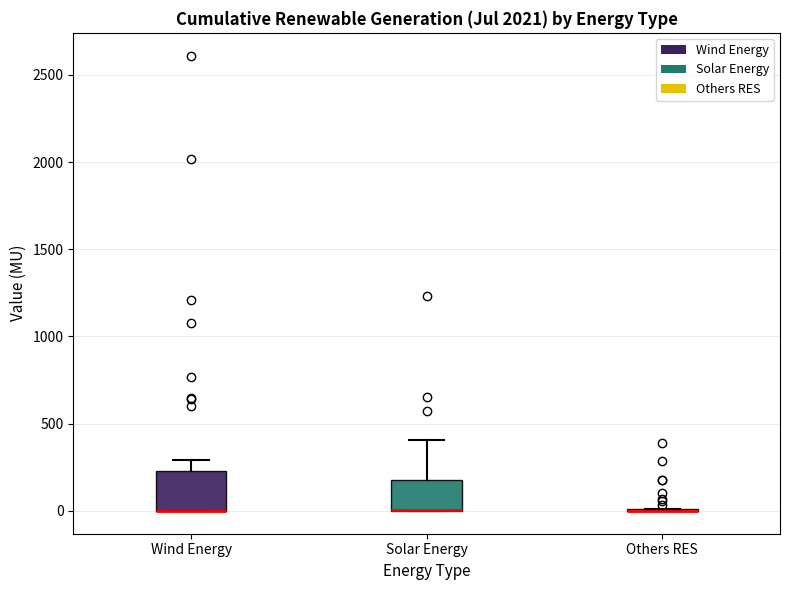

Reading left to right, transcribe this box plot: for each box, give where its median line is, the range the box spans, and where its two whiskers end, as read against the y-axis. The values are not printed on the chart, so give them approximately, as read against the axis.

Wind Energy: median 0 (drawn on the box's lower edge), box 0 to 250, whiskers 0 to 300
Solar Energy: median 0 (drawn on the box's lower edge), box 0 to 200, whiskers 0 to 400
Others RES: box collapsed to a line at 0, whiskers 0 to 0